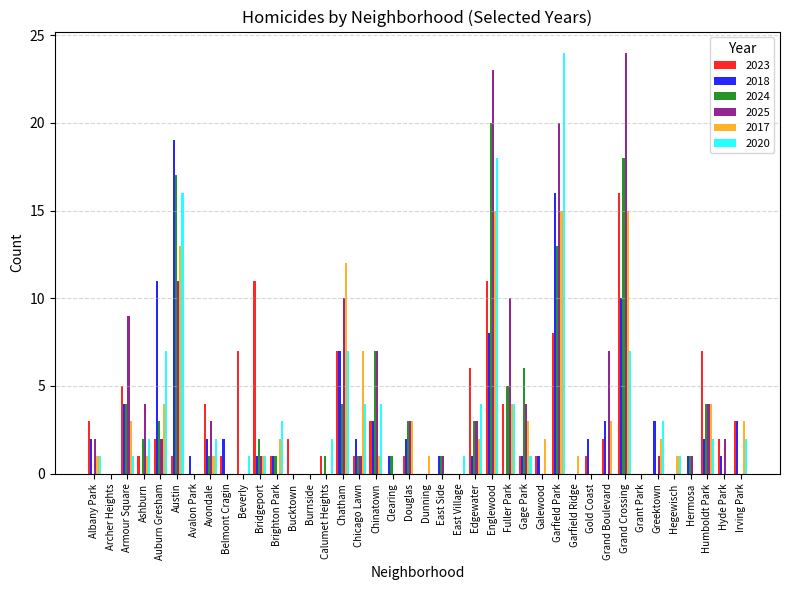

What is the sum of all 2018 values?

111